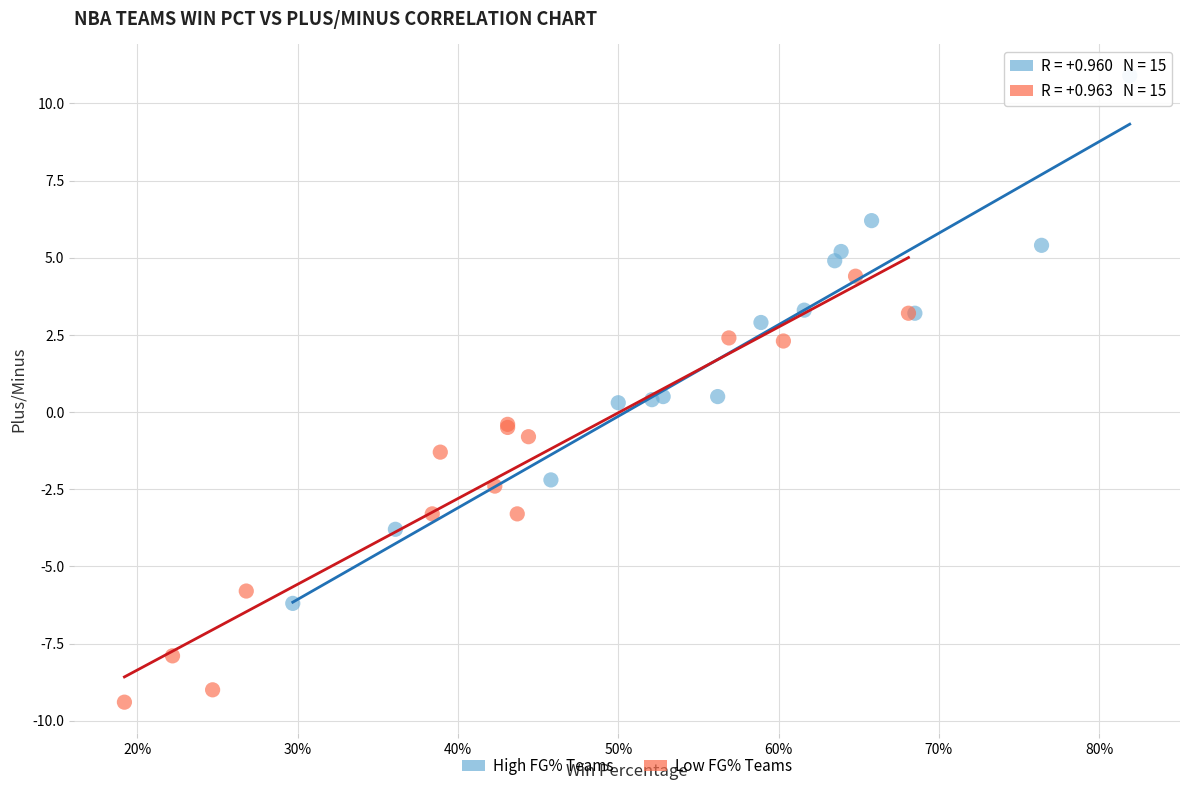

Which series contains the highest Y value?

High FG% Teams